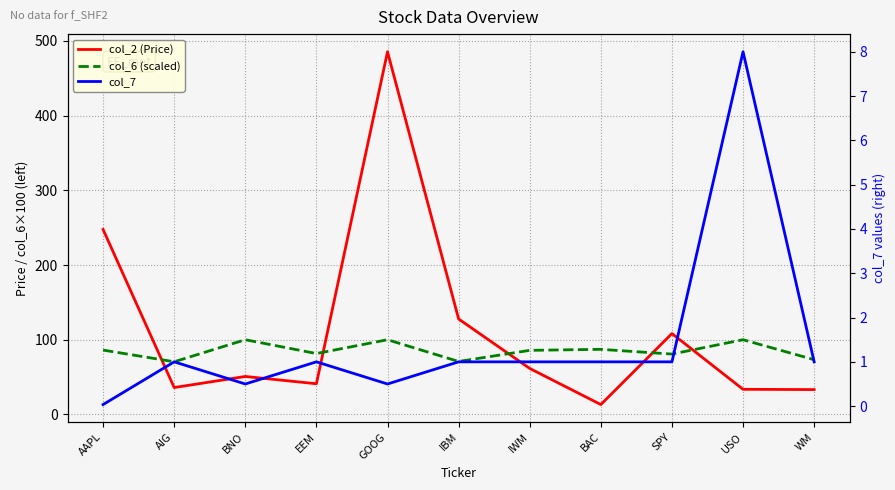

What is the approximate value of col_6 (scaled) at SPY?

80.8